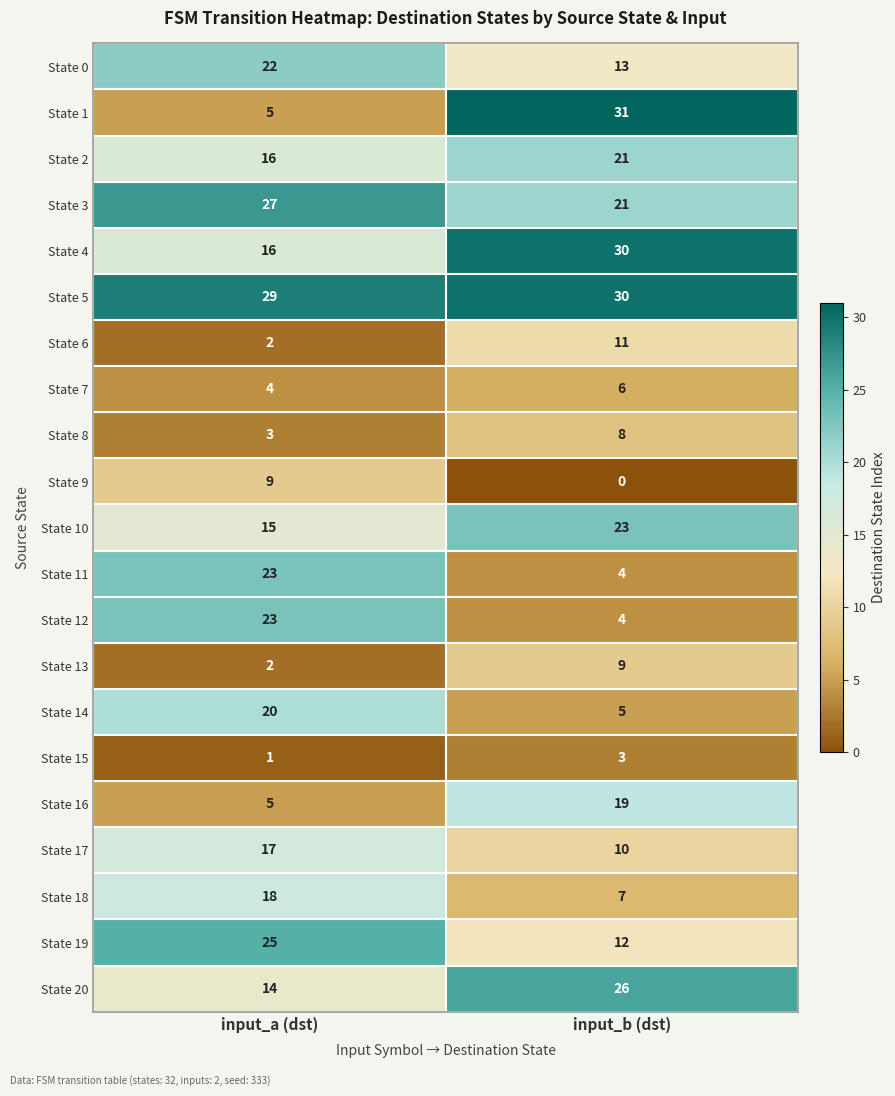

What is the difference between the State 1 values at input_a (dst) and input_b (dst)?

26